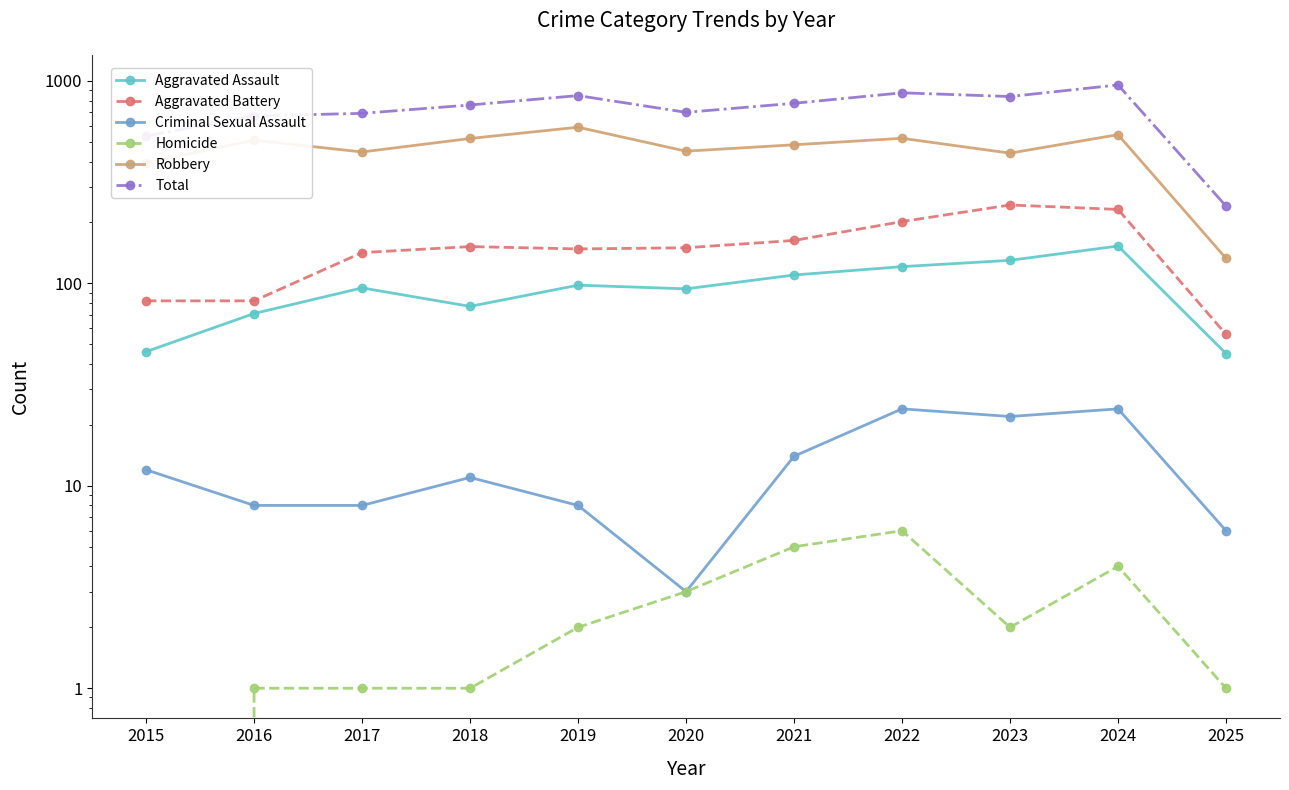

At which category is the sum across all series the highest?

2024